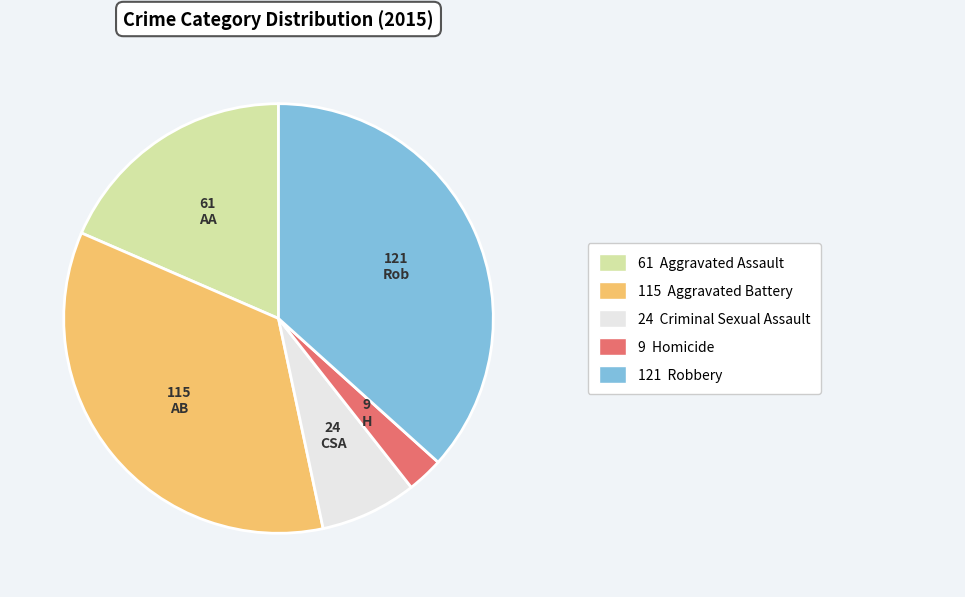

Count the number of slices in the pie.

5